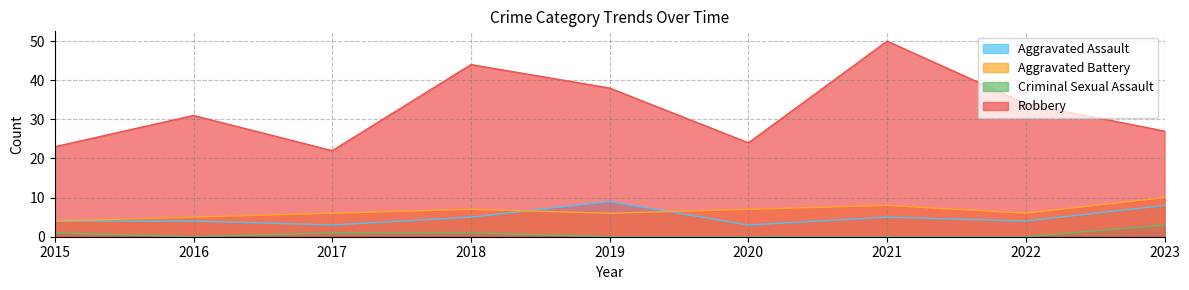

What is the value of the Criminal Sexual Assault point at the 3rd from the left?

1